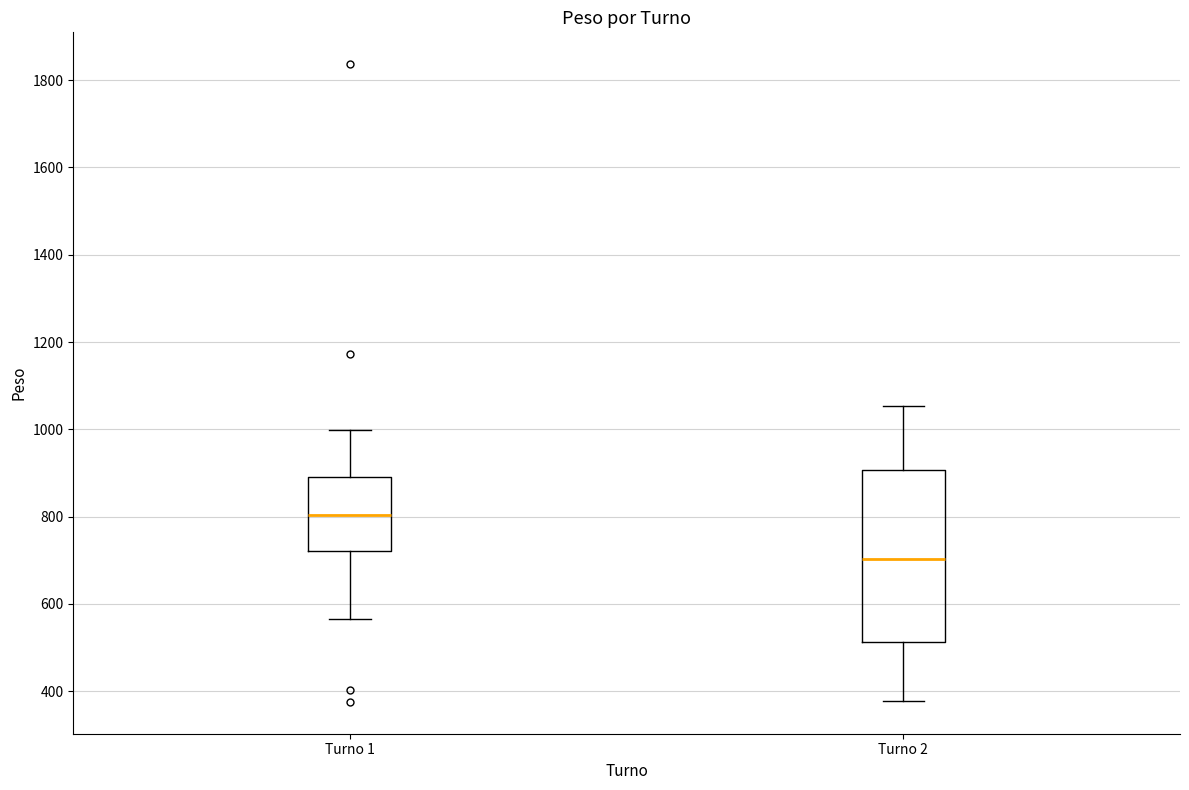

Comparing the boxes themselves (not the whiskers), which one is the tallest?

Turno 2